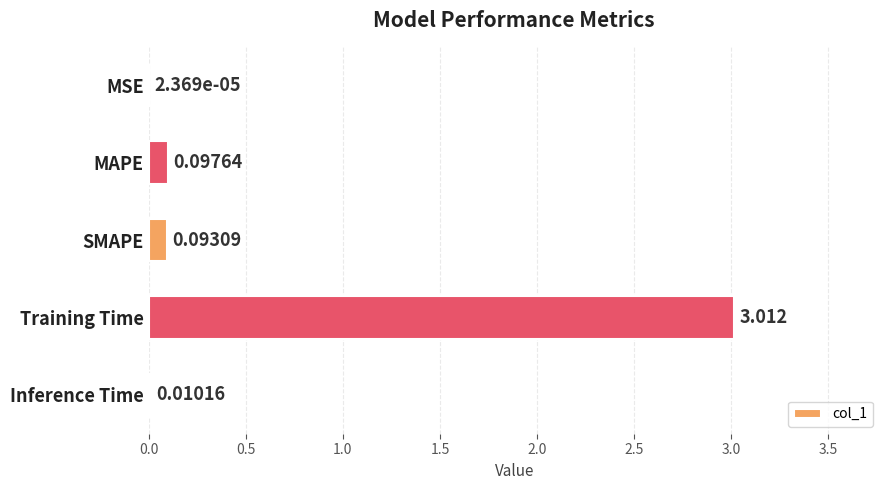

Are the bars grouped side by side (vs. stacked)?

No